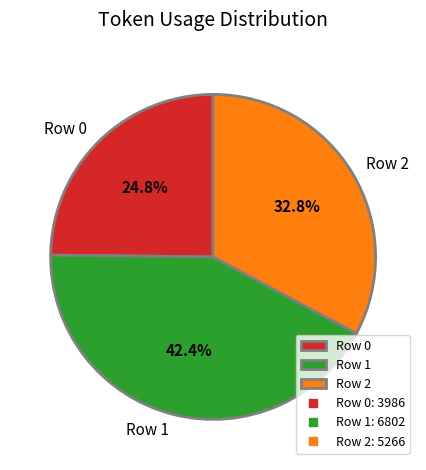

What is the ratio of the value at Row 0 to the value at Row 1?

0.6